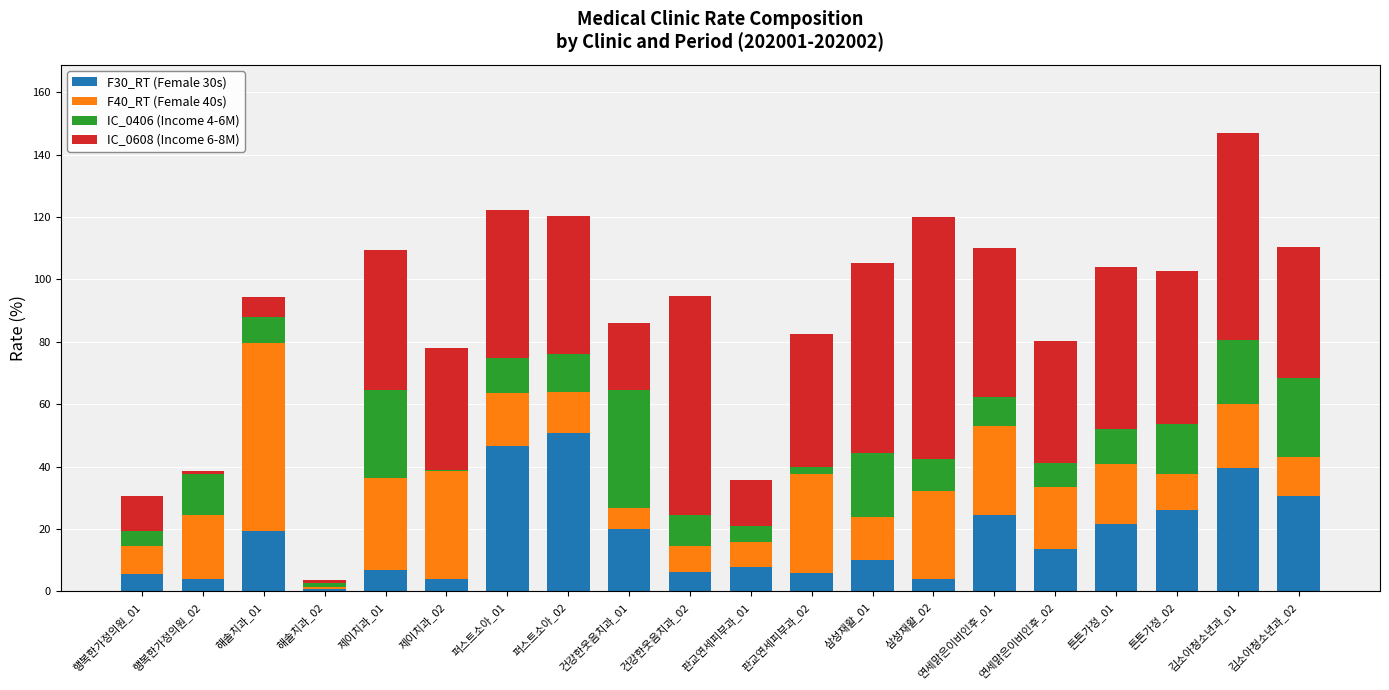

What is the total value across all series at 퍼스트소아_01?

122.4